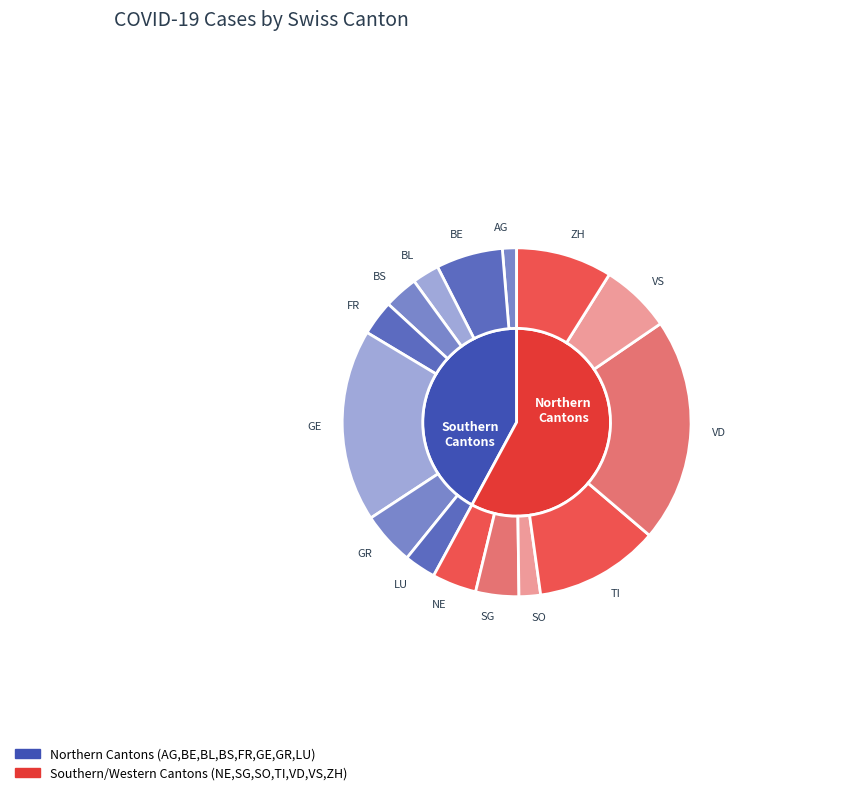

Between FR and NE, which is larger?

NE